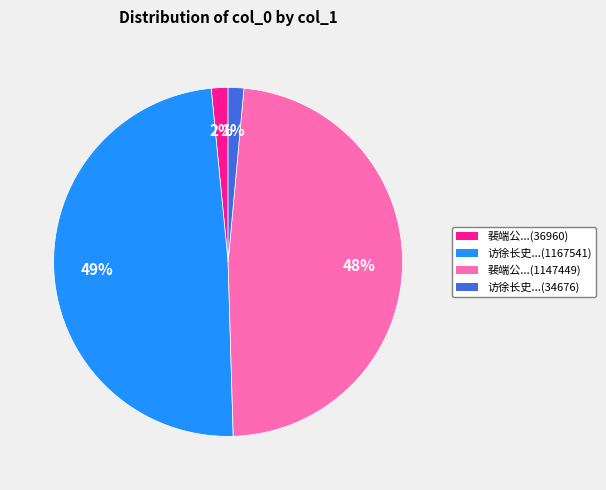

Do 裴端公...(36960) and 访徐长史...(34676) together represent more than half of the pie?

No